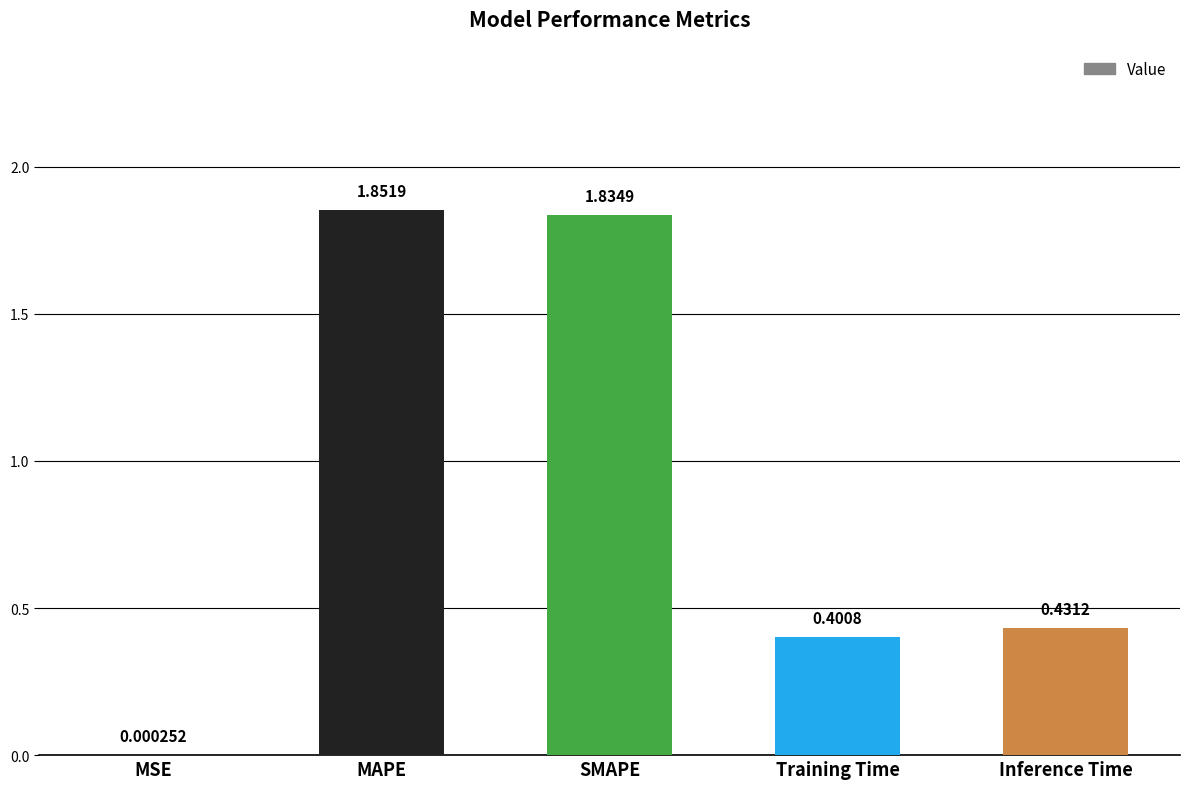

Where is the data nearest to the value 0?

MSE